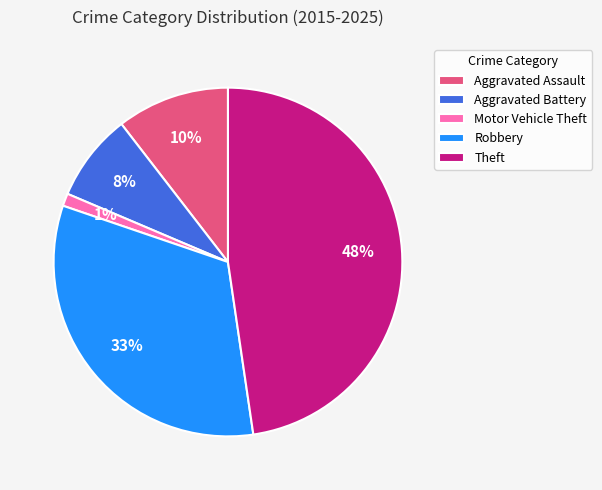

Count the number of slices in the pie.

5